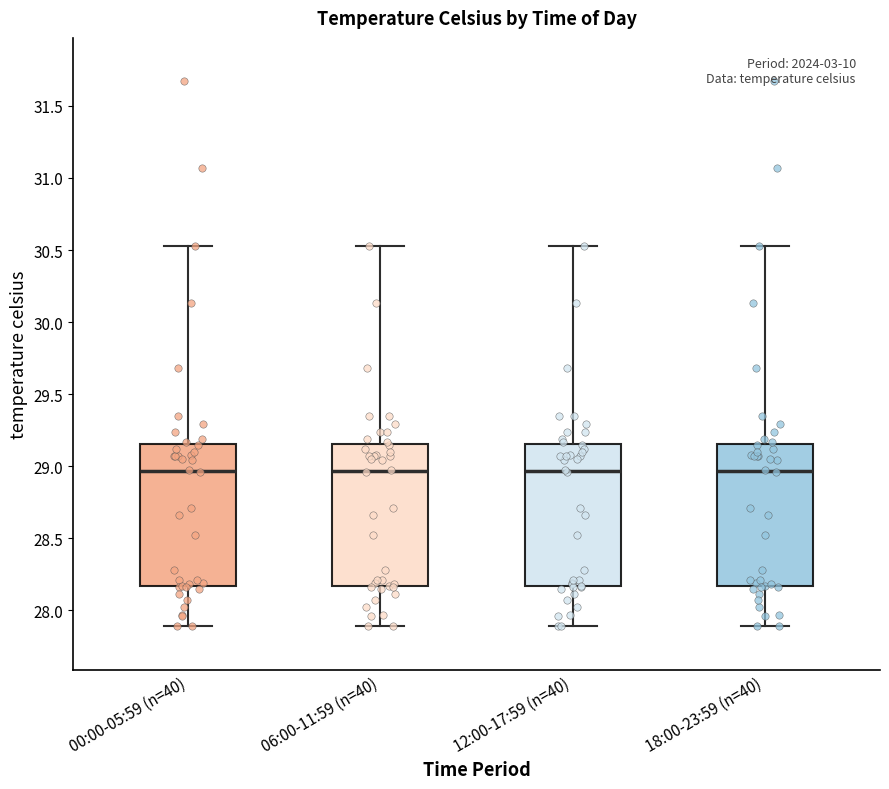

Where is the lower edge of the box for 06:00-11:59 (n=40) on the y-axis? The values are not printed on the chart, so give them approximately, as read against the axis.

28.15